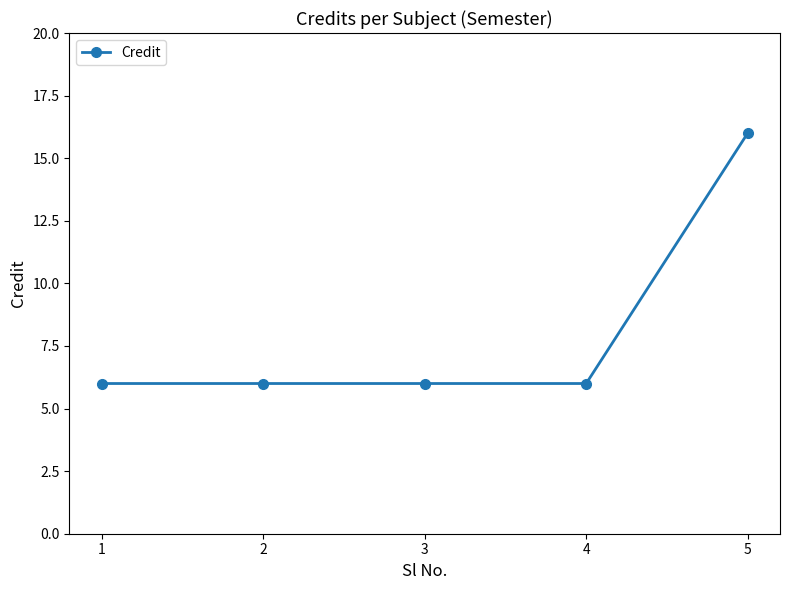

The value at 1 is 6. True or false?

True